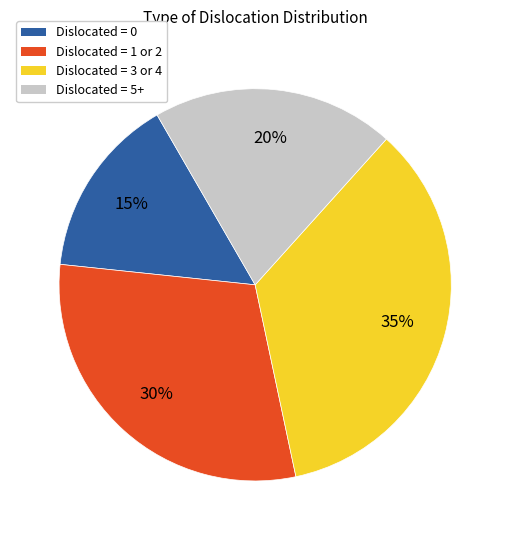

Is there a majority slice in this chart?

No